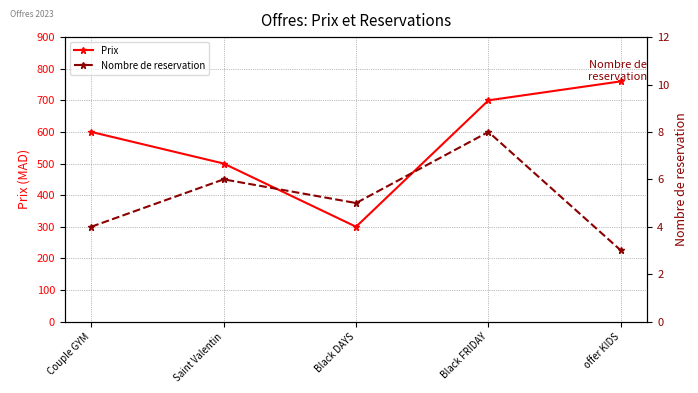

What is the approximate value of Nombre de reservation at Couple GYM?

4